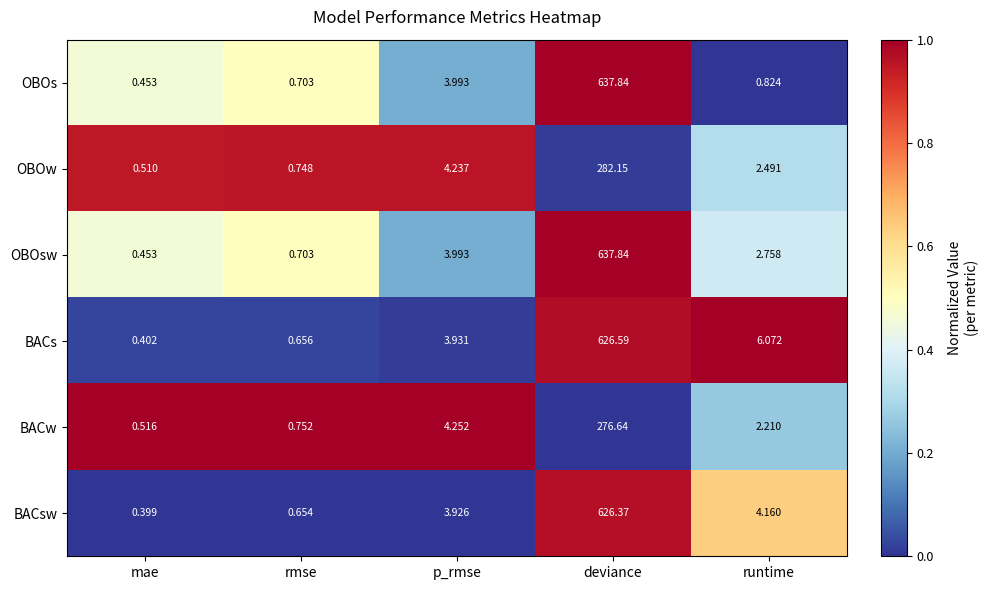

What is the total value across all series at mae?

2.7